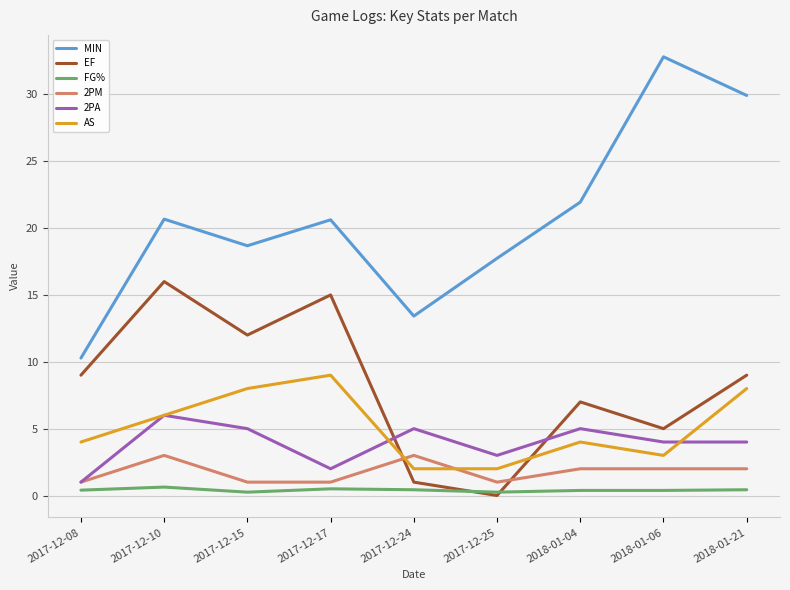

Is the value of MIN at 2017-12-17 greater than the value of EF at 2017-12-25?

Yes